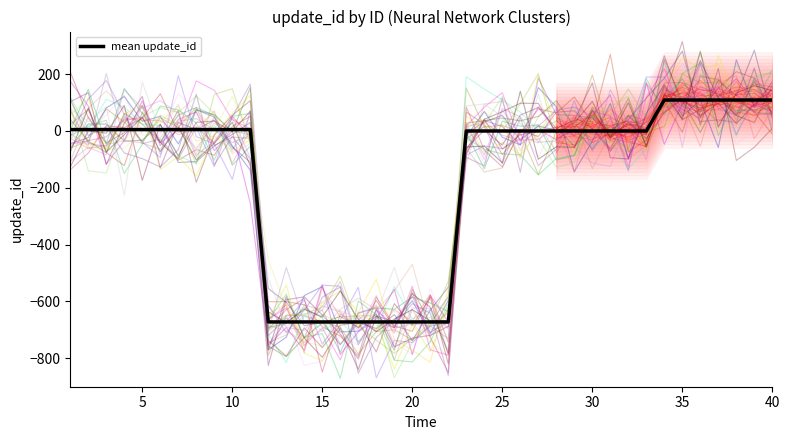

What is the average value?

-164